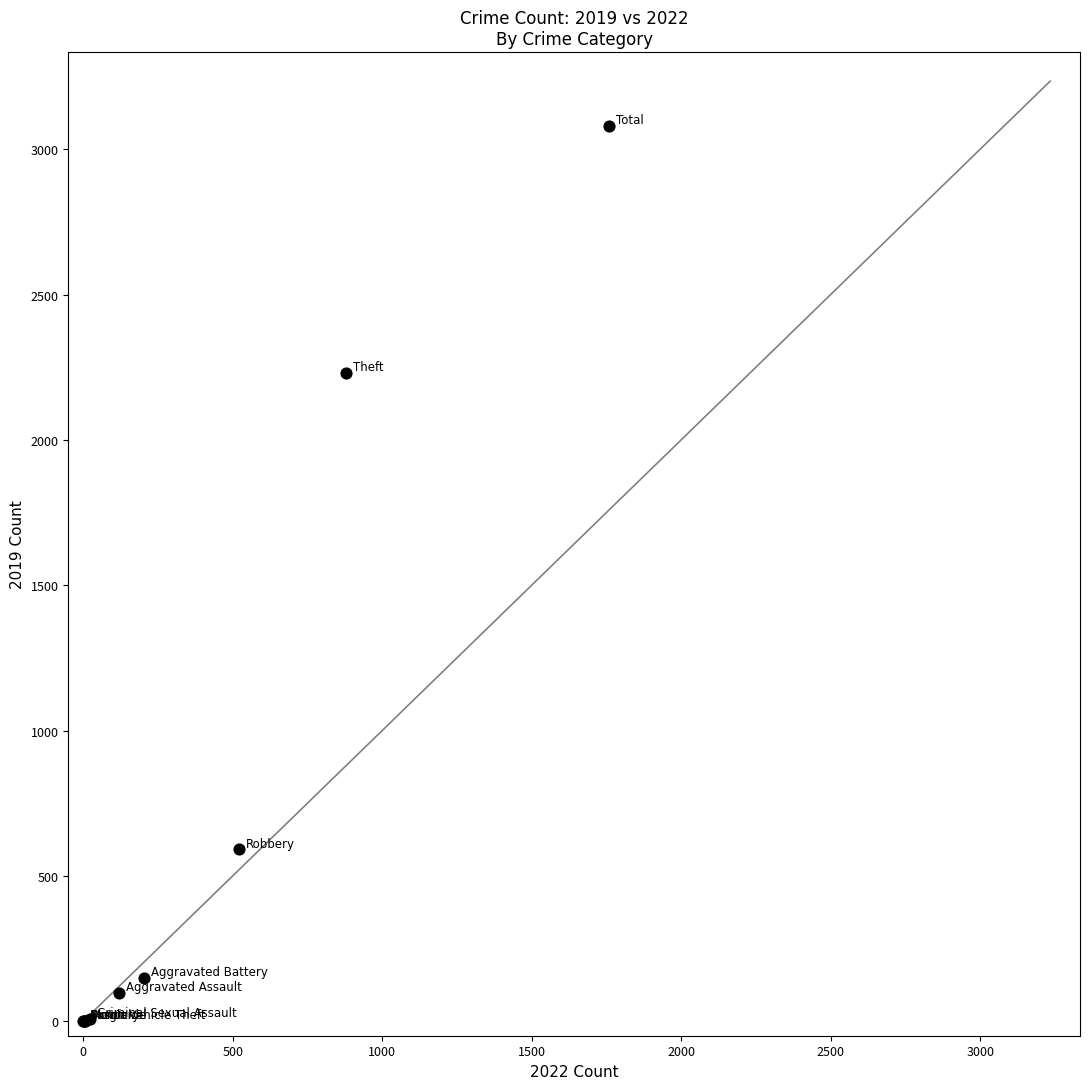

What Y value in the scatter plot is closest to 1540?

2230